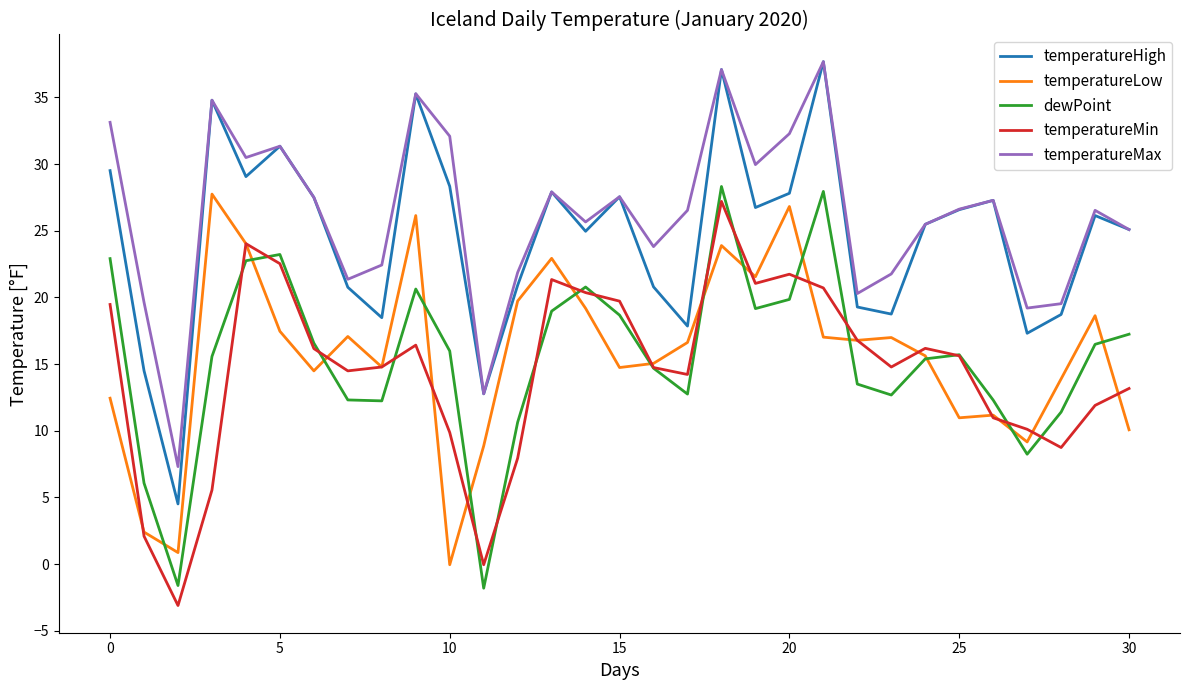

What is the average value of the dewPoint series?

15.5